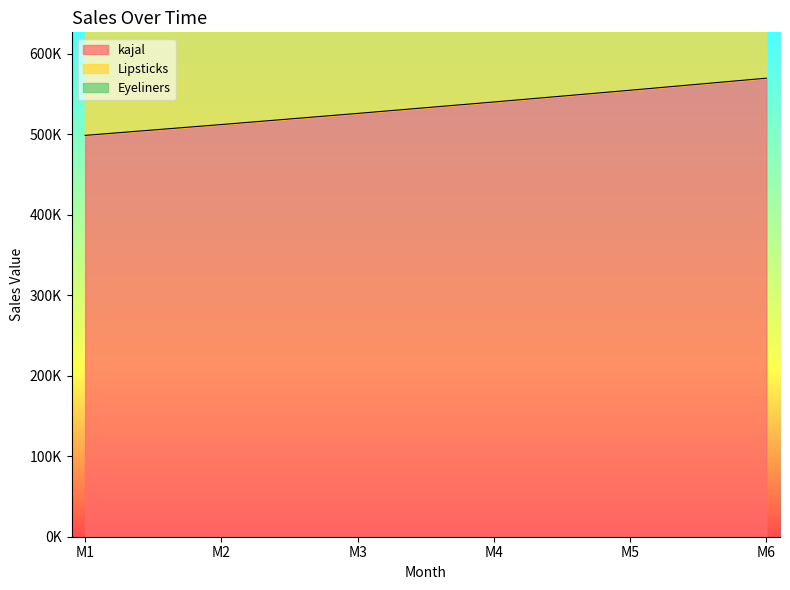

How many lines are shown in the chart?

3